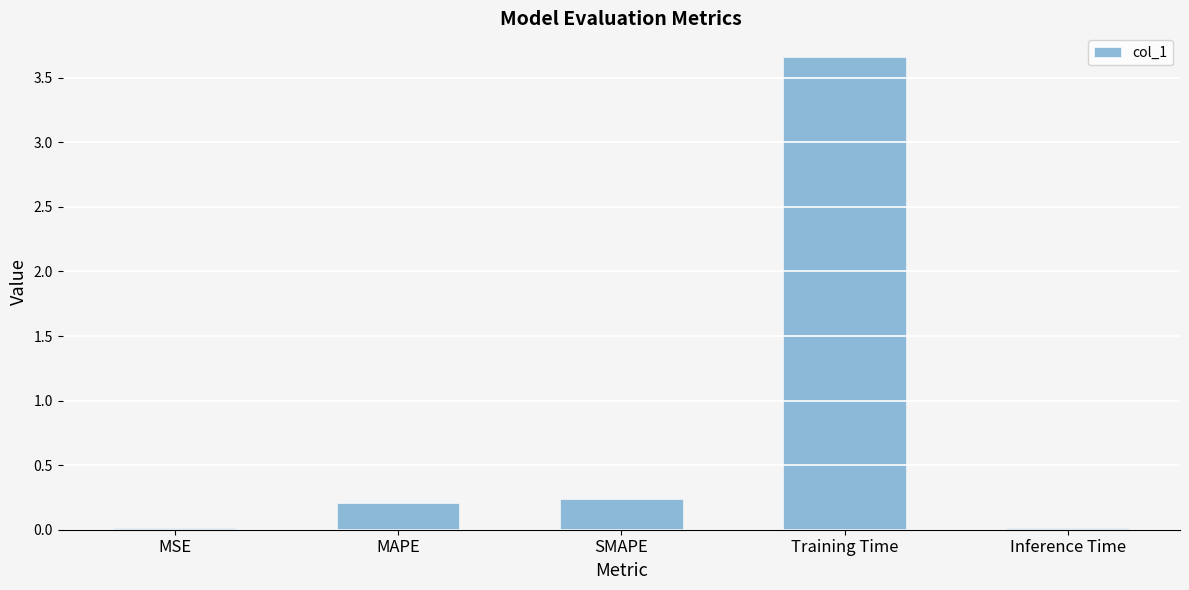

True or false: the data shows 0.0 at Inference Time.

True